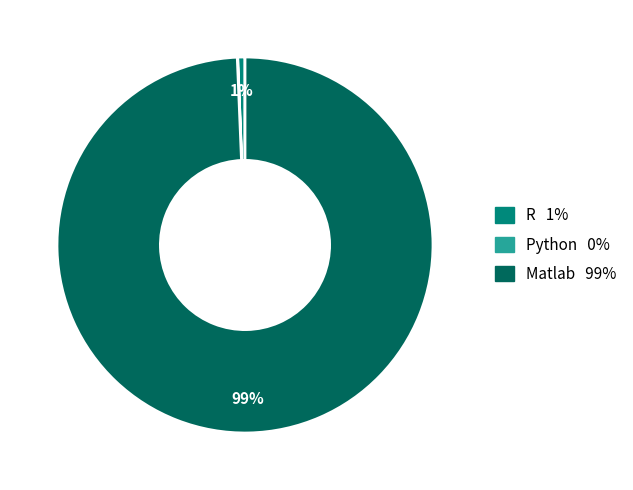

Which slice is the largest?

Matlab